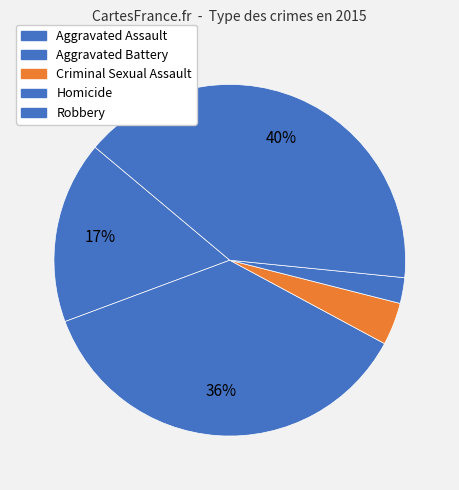

What is the ratio of the value at Aggravated Battery to the value at Criminal Sexual Assault?

9.3